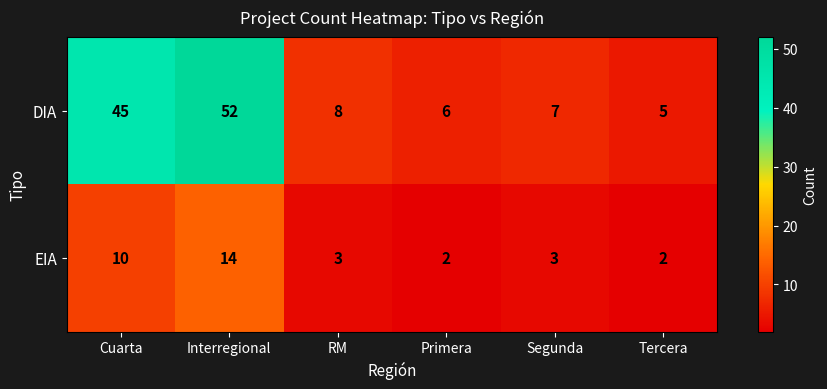

At Interregional, list the series in order from largest to smallest.

DIA, EIA